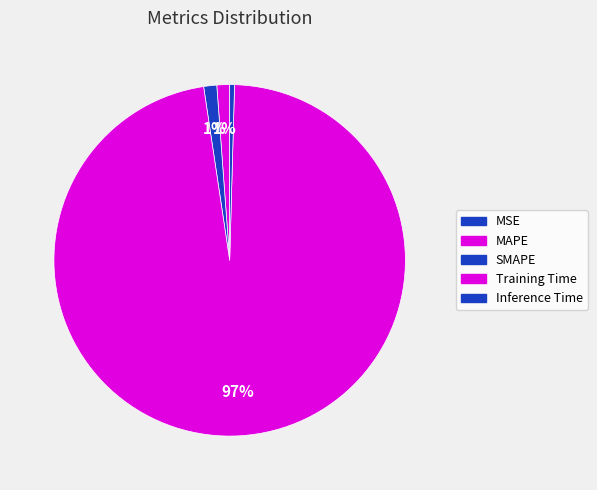

Rank the categories by value from highest to lowest.

Training Time, SMAPE, MAPE, Inference Time, MSE